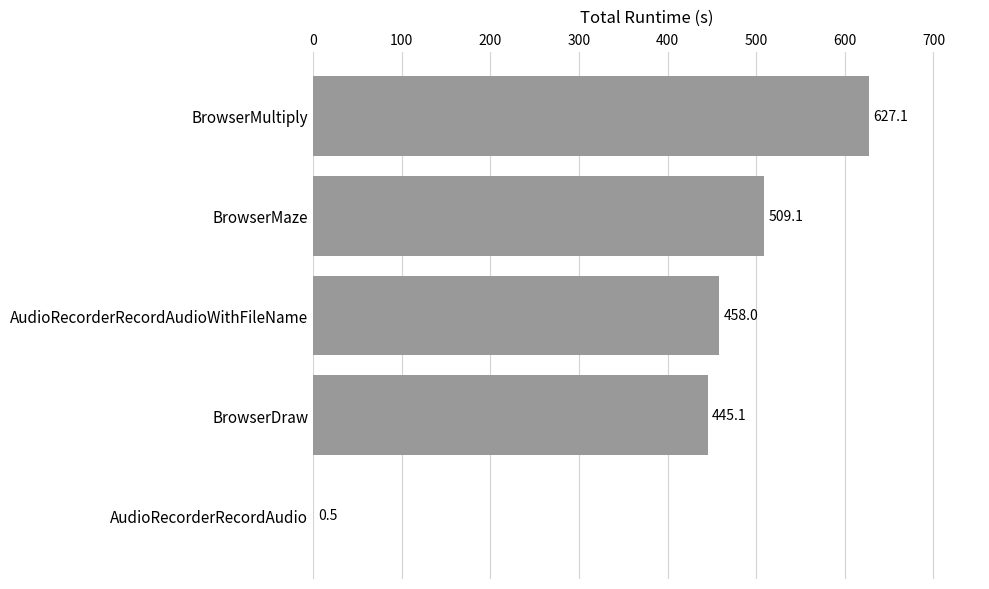

Count the number of categories in the chart.

5